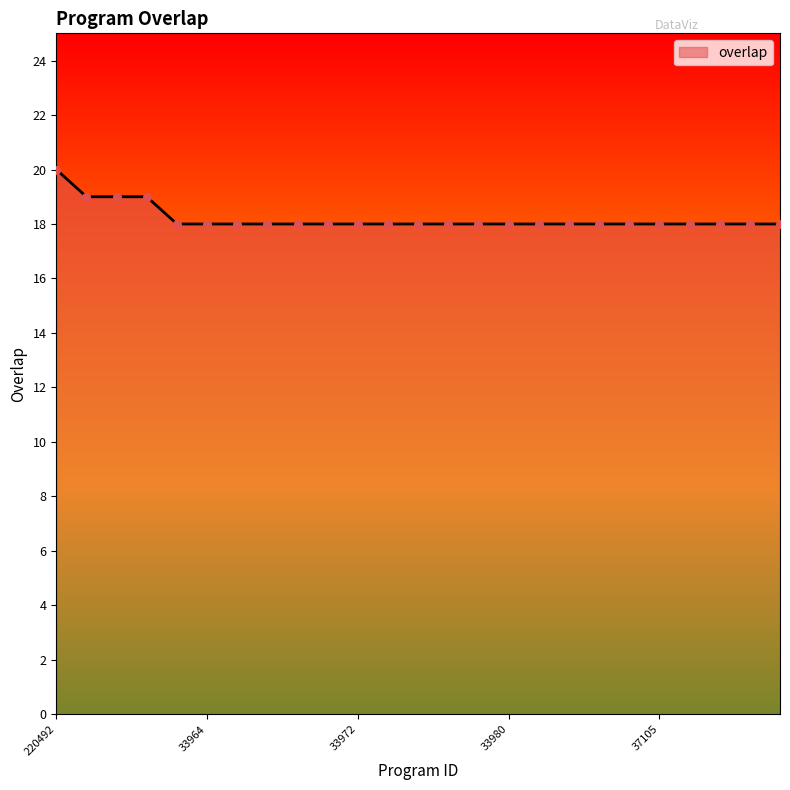

What is the maximum value shown in the chart?

20